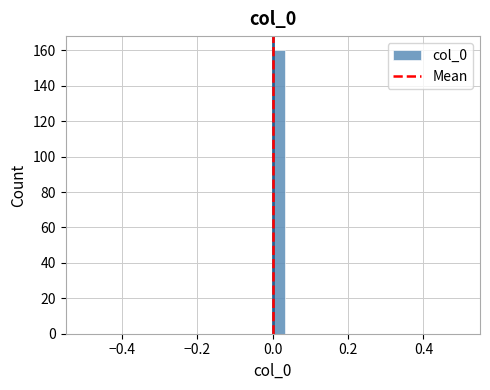

Around what value on the x-axis is the tallest bar? Give the approximate position of its centre, as read against the axis.

0.02